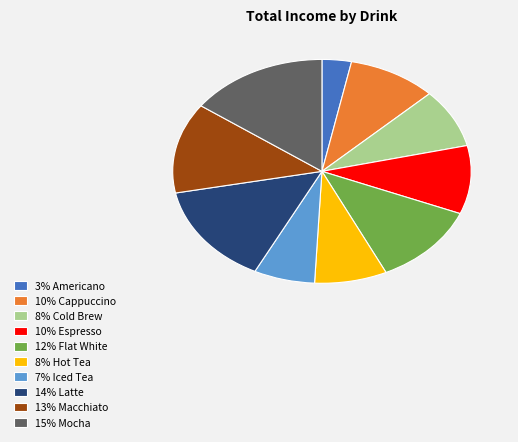

Do 10% Cappuccino and 12% Flat White together represent more than half of the pie?

No